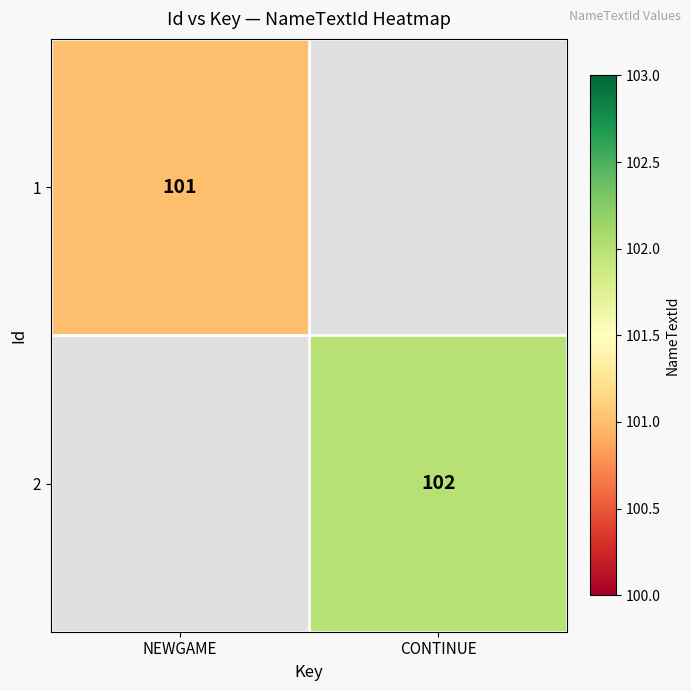

Is it true that 2 equals 102 at CONTINUE?

True